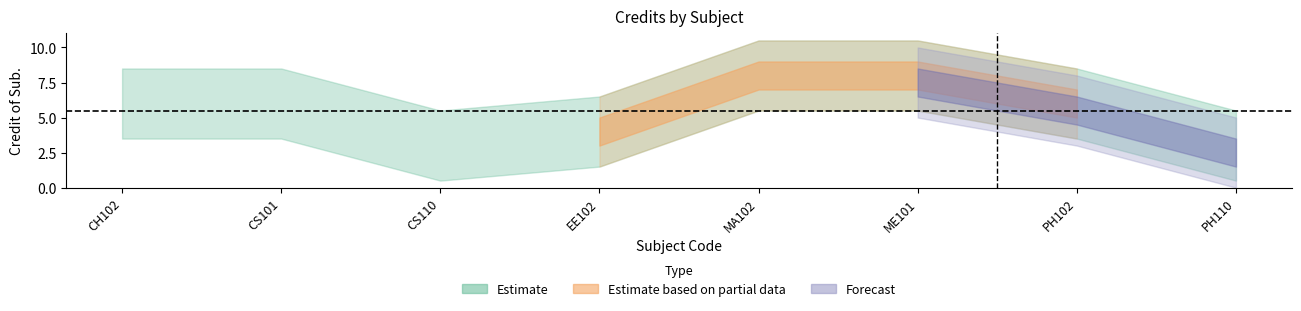

Reading left to right, extract all data points from this chart.

CH102=6	CS101=6	CS110=3	EE102=4	MA102=8	ME101=8	PH102=6	PH110=3